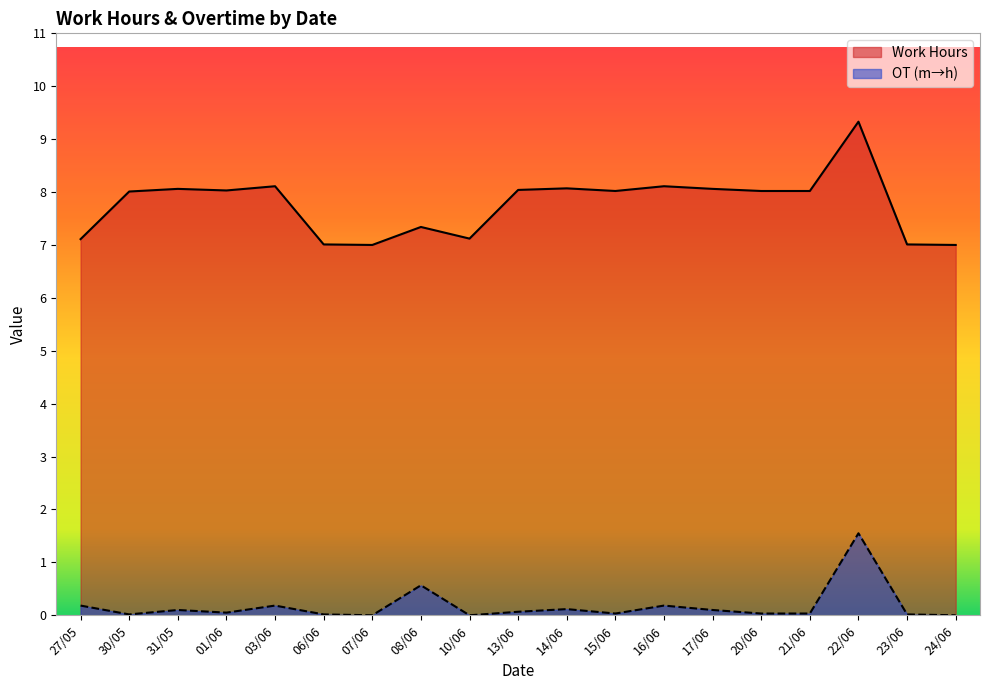

What is the greatest value displayed?

9.3